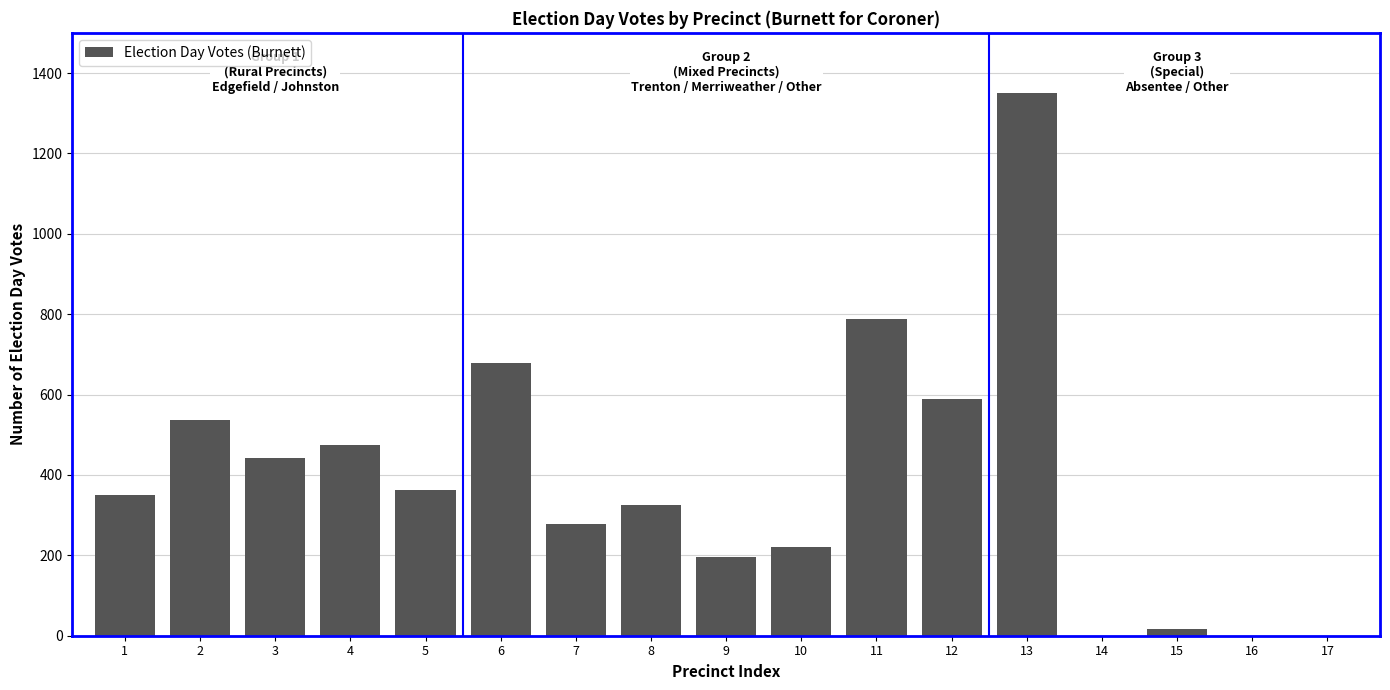

Reading right to left, list all the values displayed in this chart.

17=0	16=0	15=17	14=0	13=1351	12=588	11=788	10=221	9=197	8=325	7=277	6=679	5=363	4=475	3=441	2=537	1=349